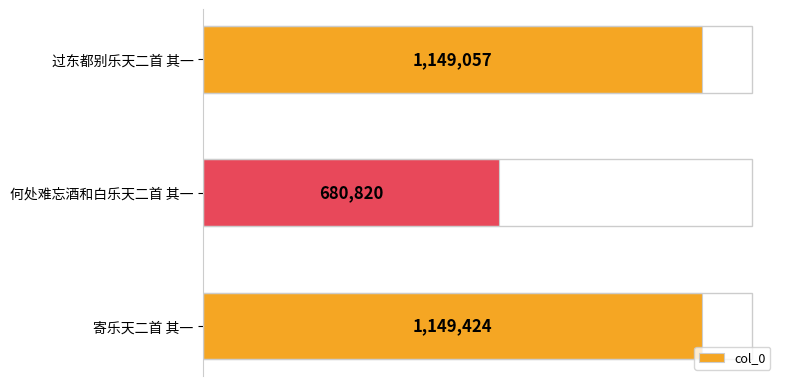

Are the bars horizontal?

Yes